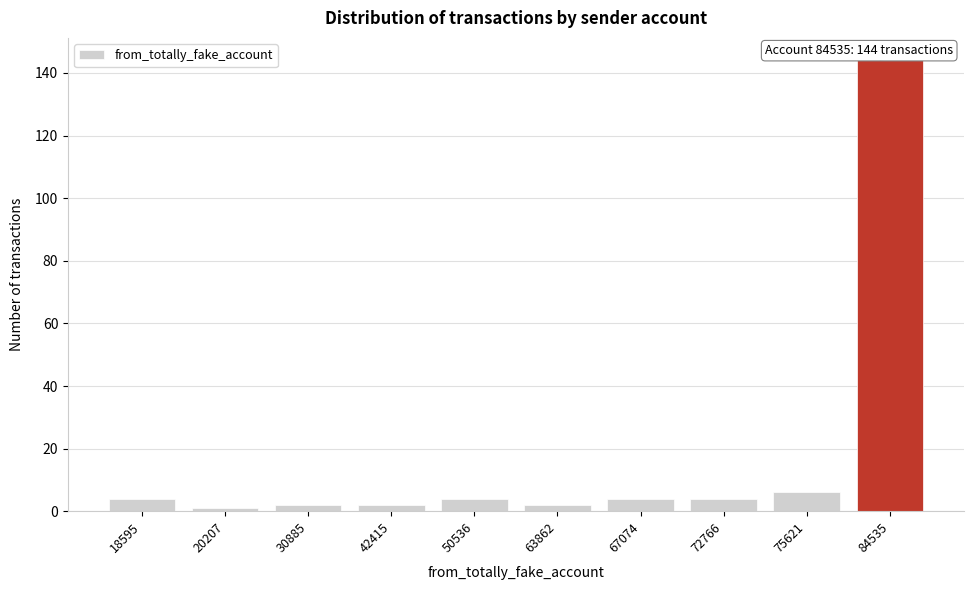

Reading right to left, what are all the values shown in this chart?

84535=144	75621=6	72766=4	67074=4	63862=2	50536=4	42415=2	30885=2	20207=1	18595=4